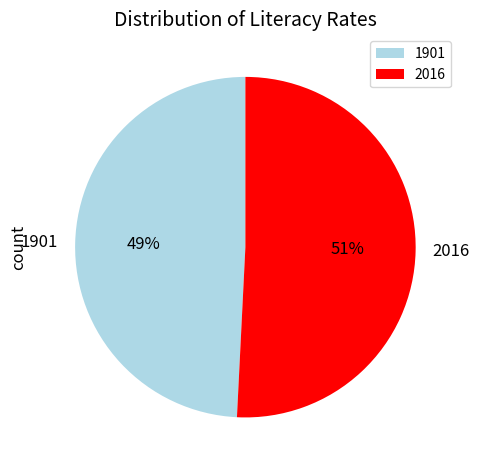

Do 2016 and 1901 together represent more than half of the pie?

Yes